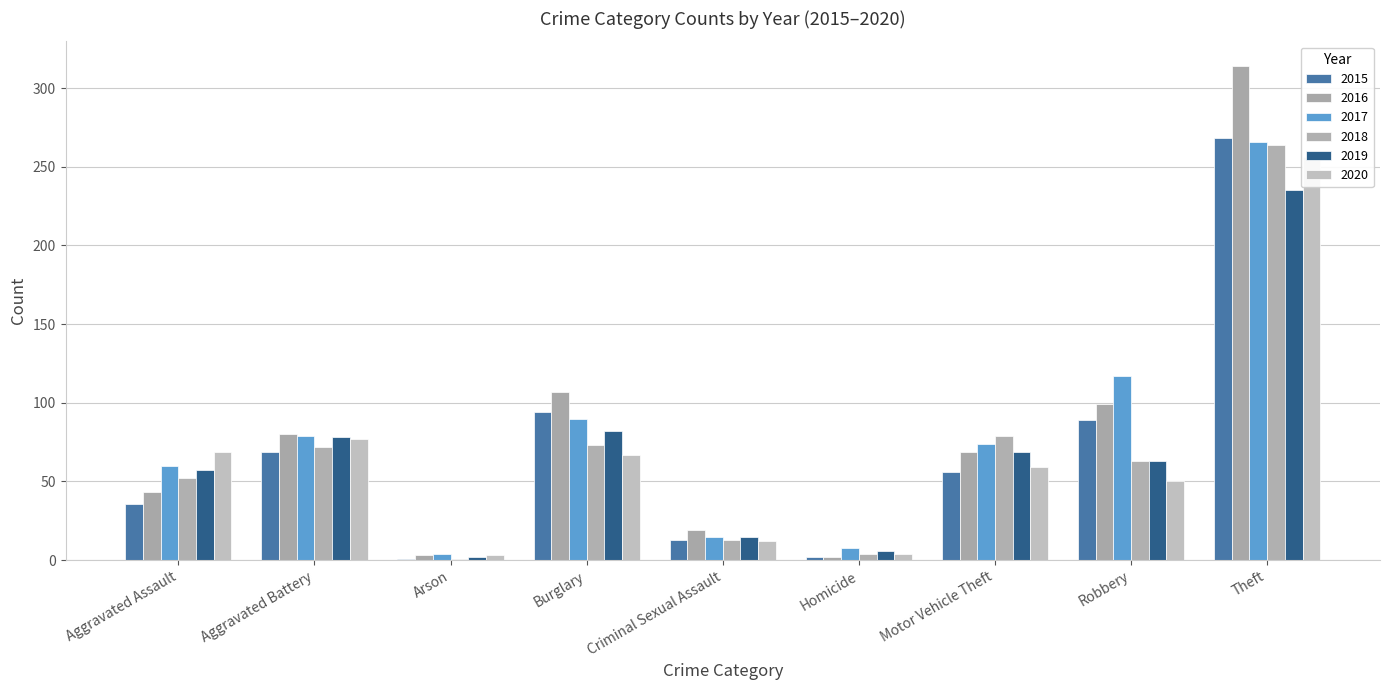

Where is 2017 nearest to the value 135?

Robbery